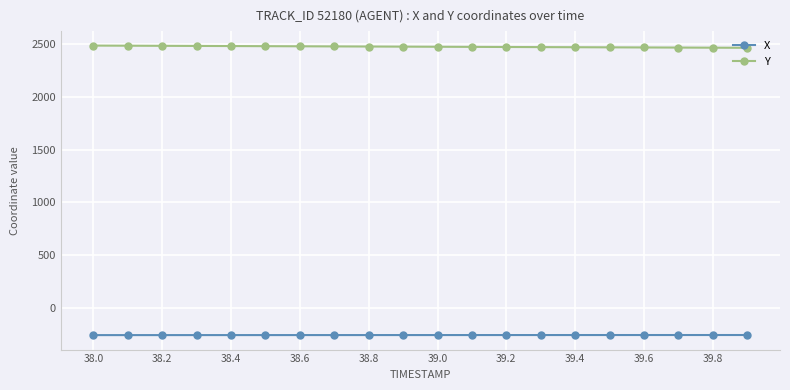

How many distinct data groups are displayed?

2